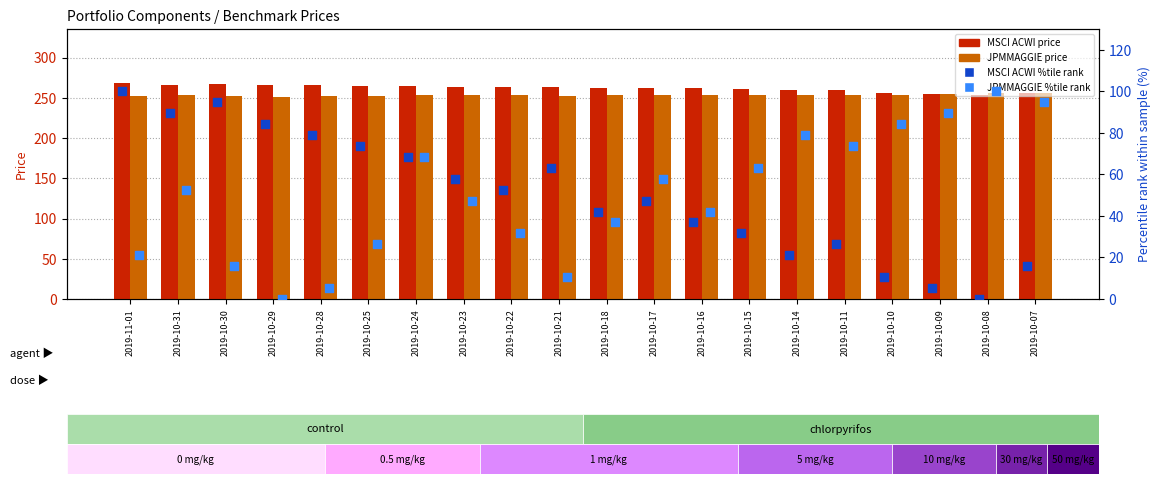

Which series has the largest total across all categories?

MSCI ACWI price